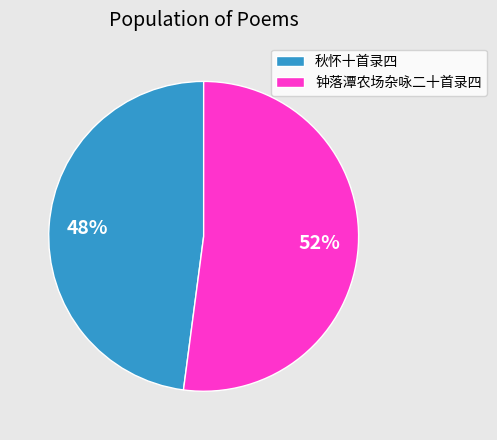

Is the sum of 钟落潭农场杂咏二十首录四 and 秋怀十首录四 greater than half?

Yes